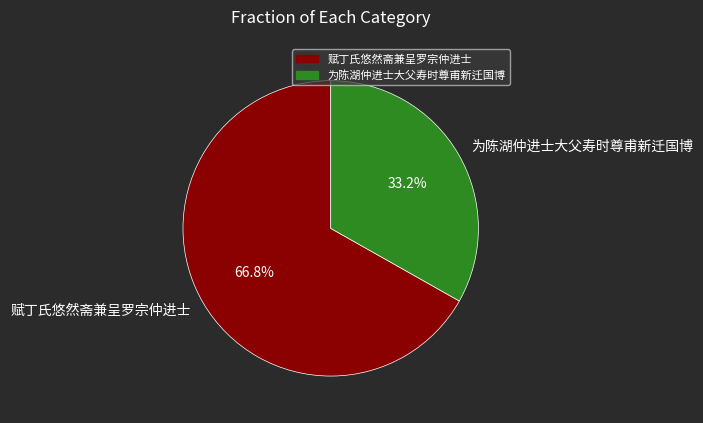

Is there a majority slice in this chart?

Yes